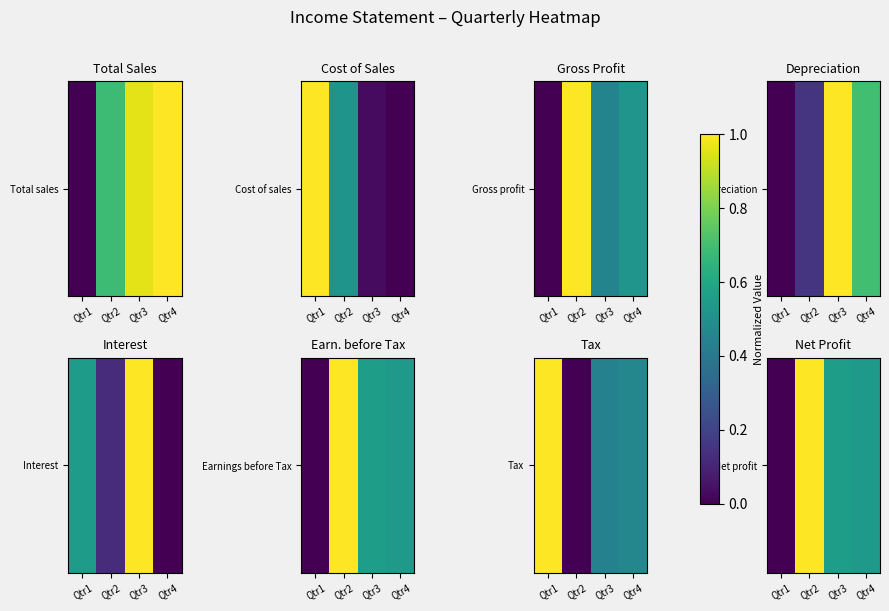

What is the difference between the maximum and minimum values?

1.0